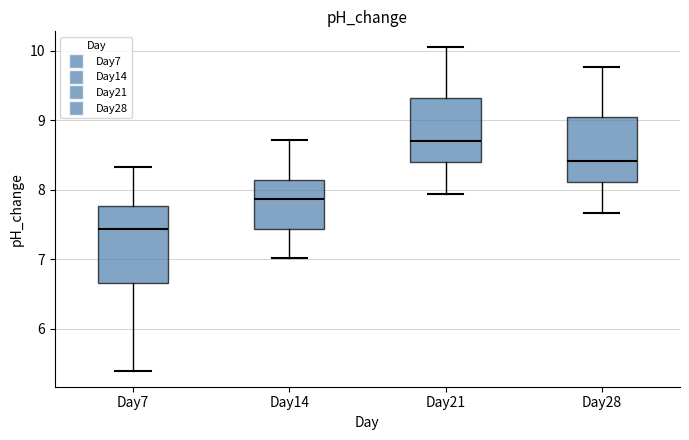

Comparing the boxes themselves (not the whiskers), which one is the tallest?

Day7